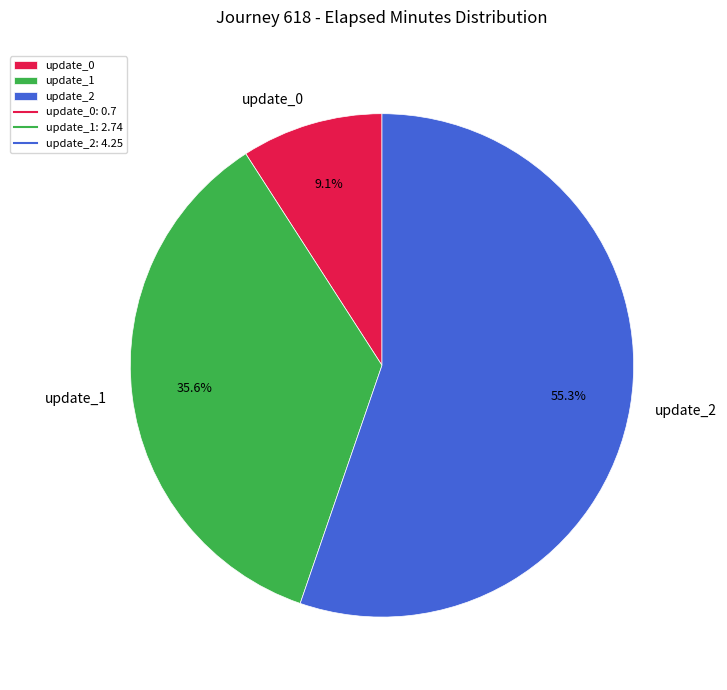

Is there any slice that represents more than half of the pie?

Yes